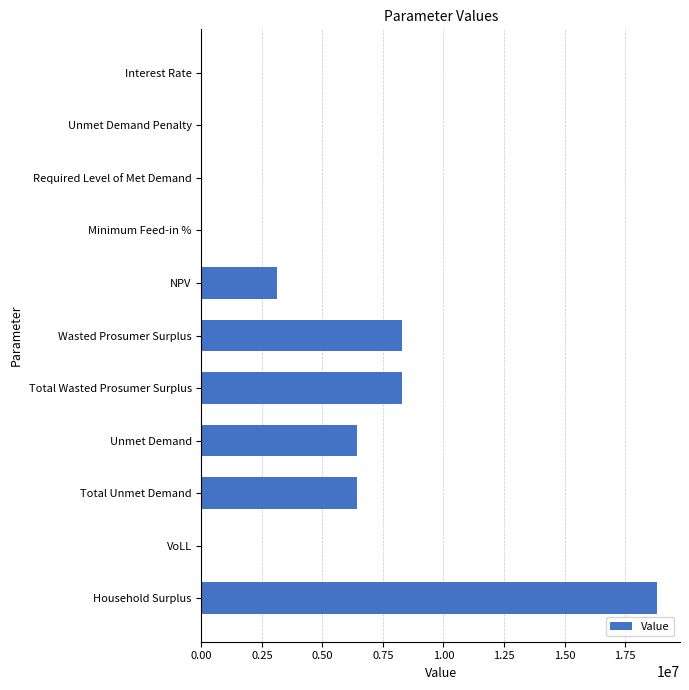

What is the sum of all values?

51341451.0